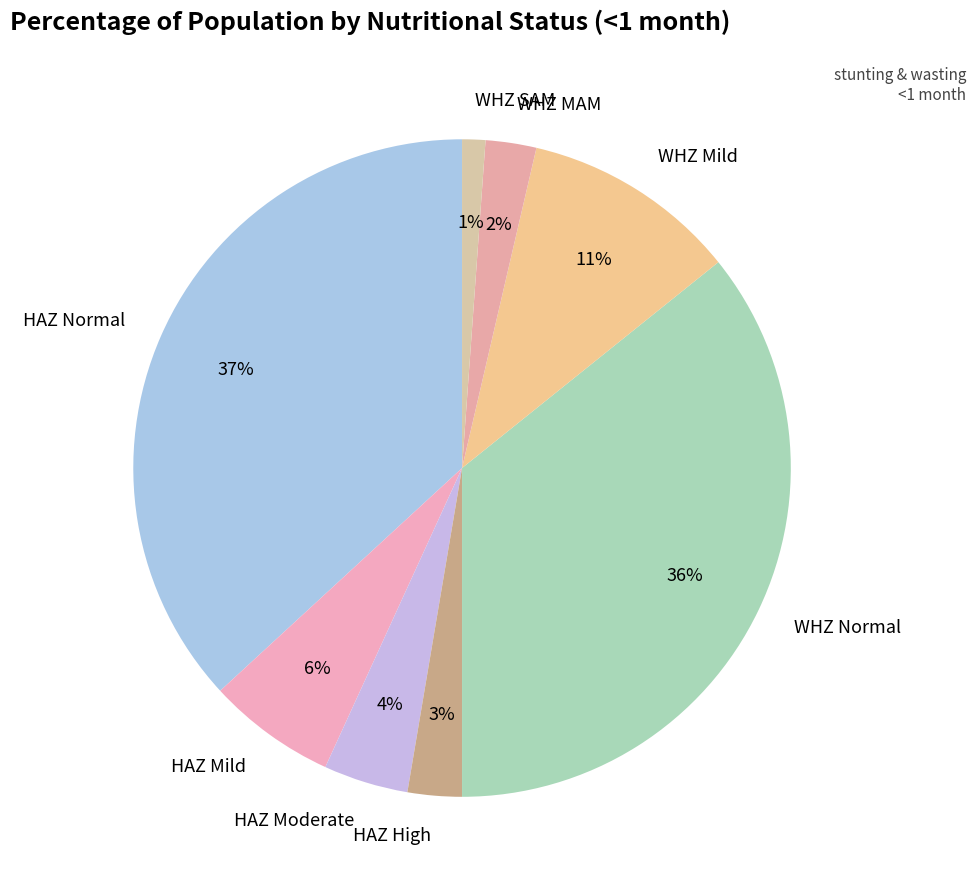

Is the sum of HAZ Normal and HAZ High greater than half?

No